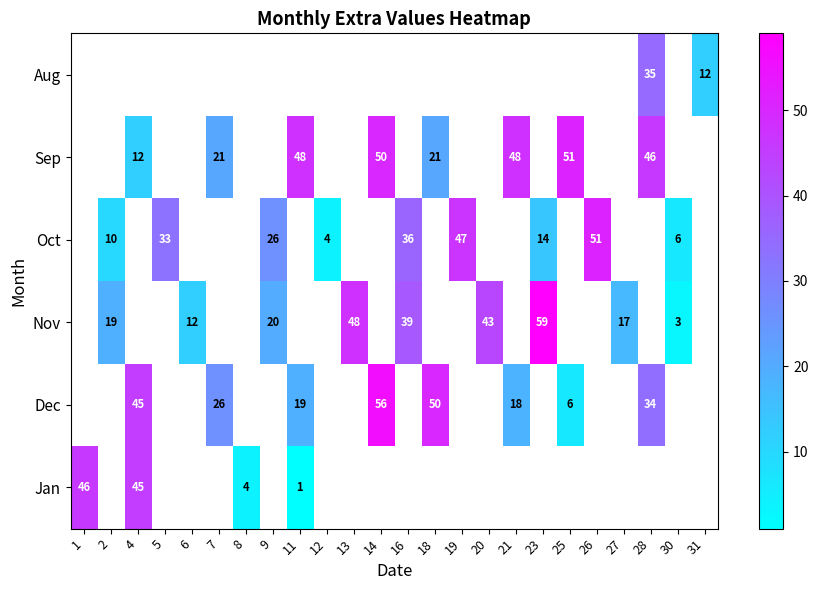

The value of Dec at 4 is 45. True or false?

True